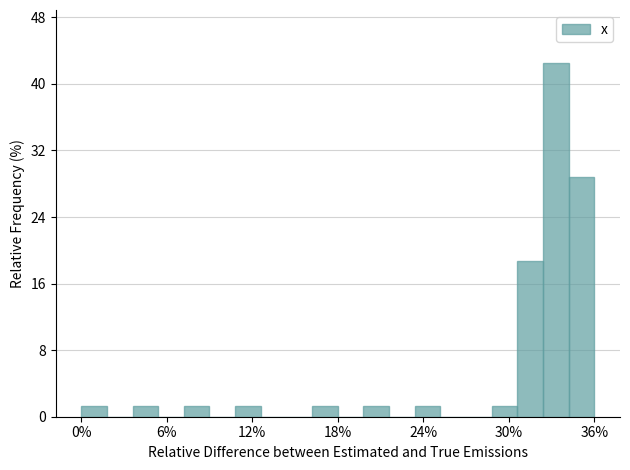

Around what value on the x-axis is the tallest bar? Give the approximate position of its centre, as read against the axis.

34